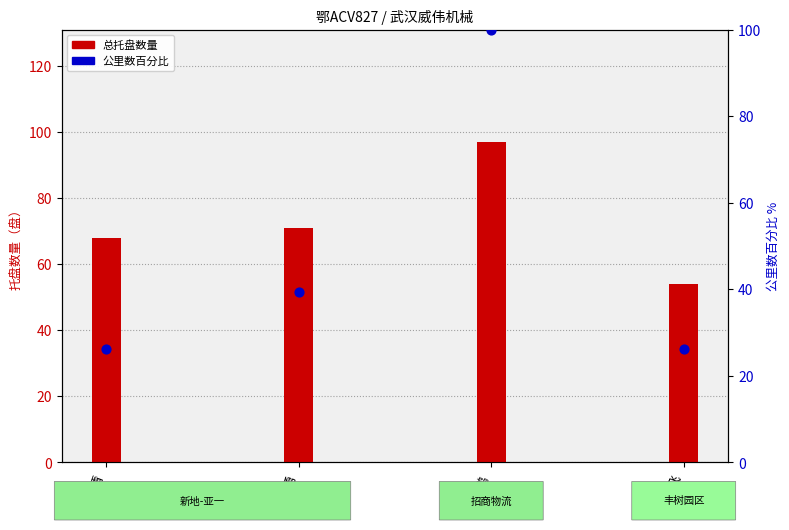

At how many categories does at least one series exceed 95?

1